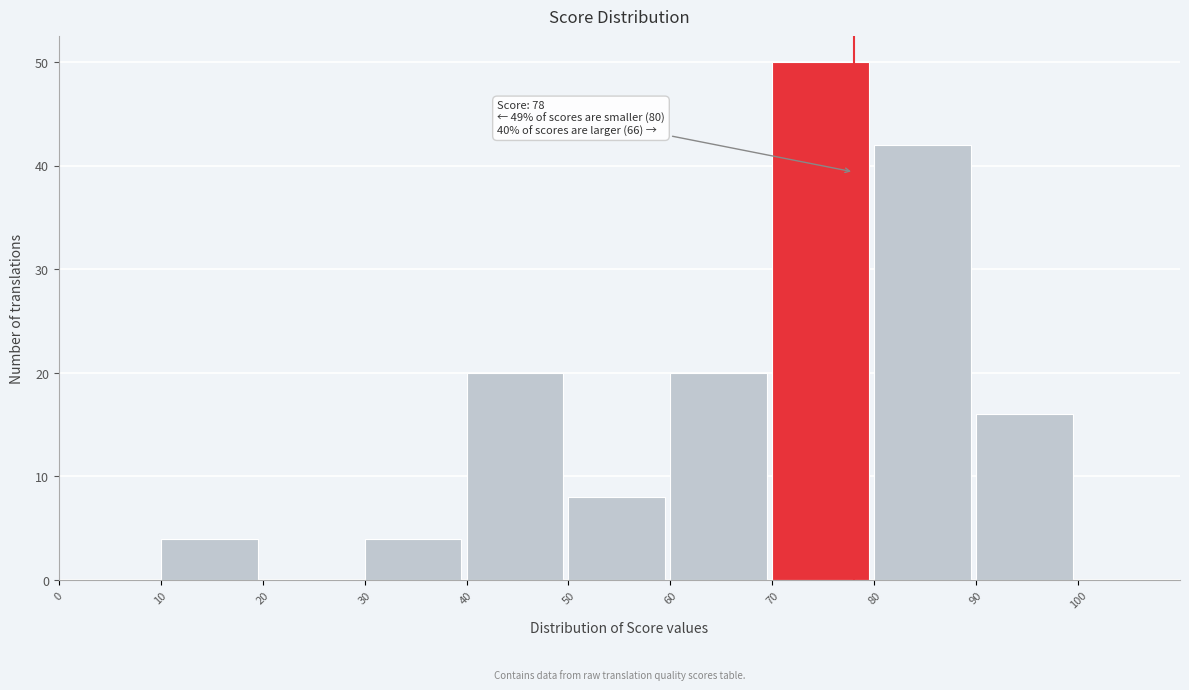

Which range on the x-axis has the tallest bar?

70 to 80